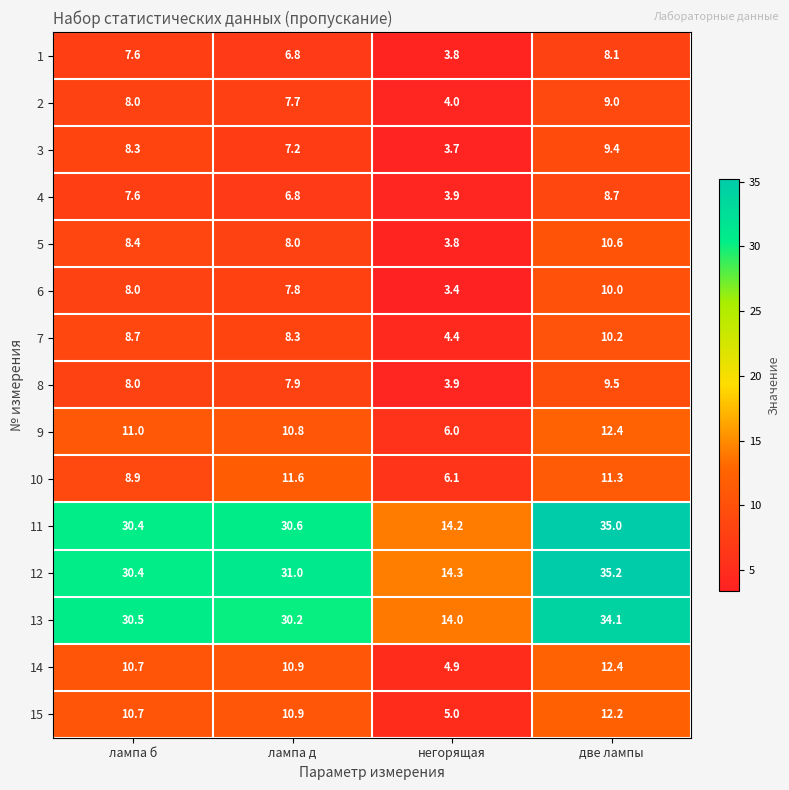

What is the total value across all series at лампа б?

197.2